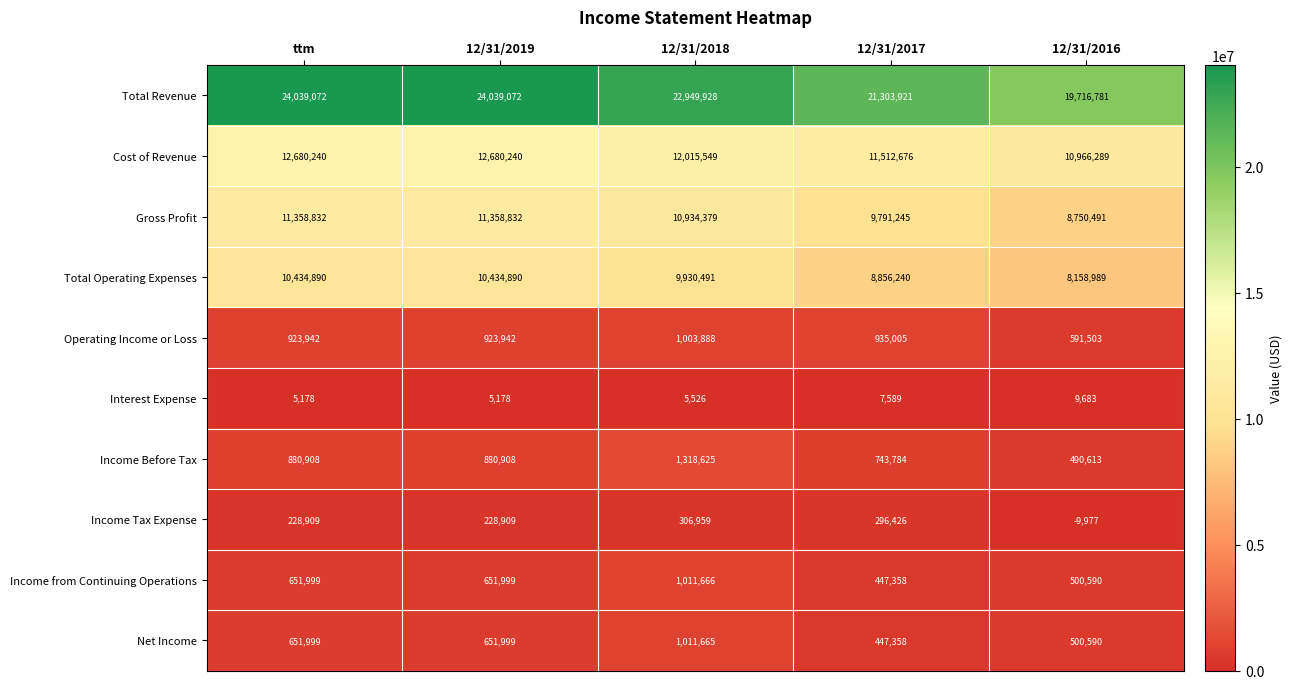

List the series in order of their peak value, lowest first.

Interest Expense, Income Tax Expense, Operating Income or Loss, Net Income, Income from Continuing Operations, Income Before Tax, Total Operating Expenses, Gross Profit, Cost of Revenue, Total Revenue